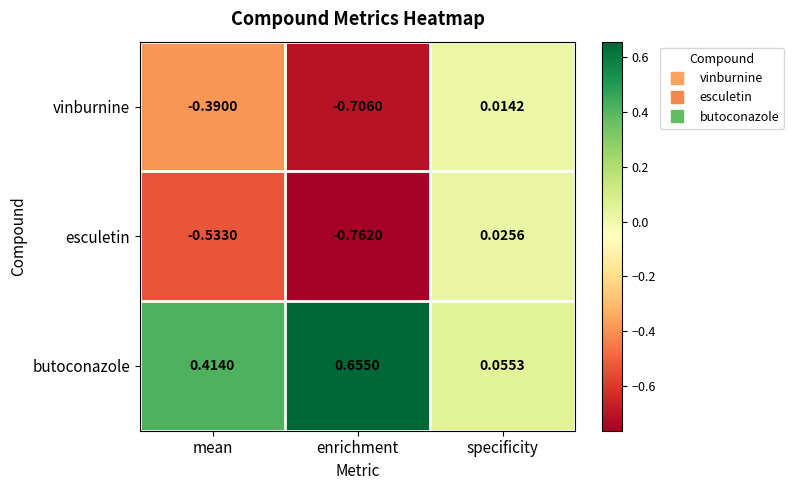

Is the value of esculetin at mean greater than the value of butoconazole at mean?

No